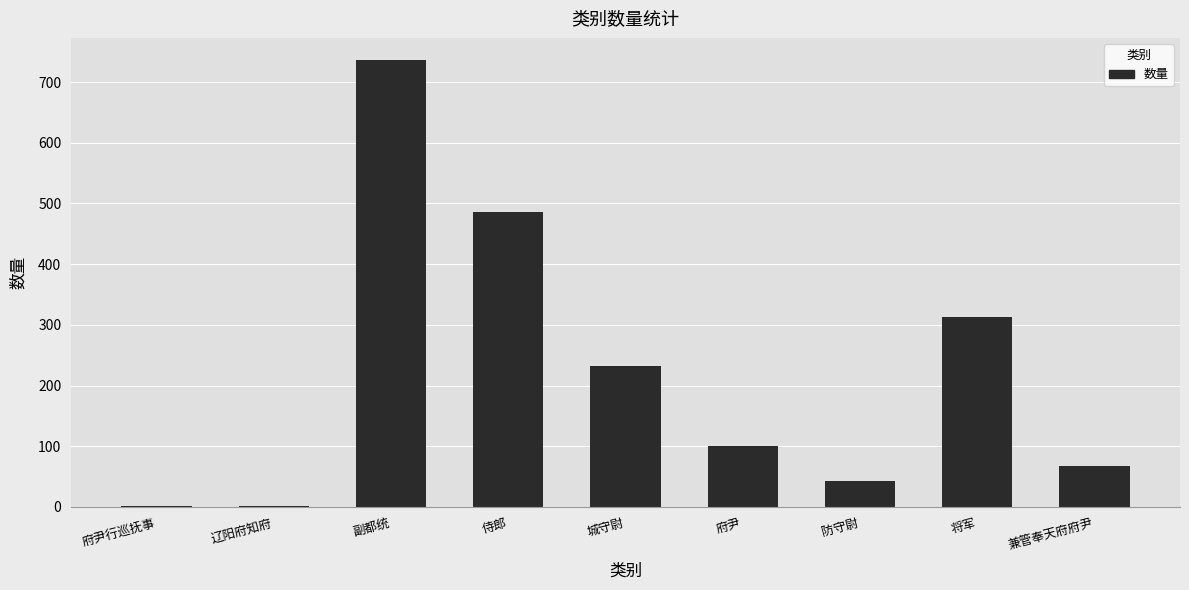

Is it true that the value at 侍郎 is 486?

True